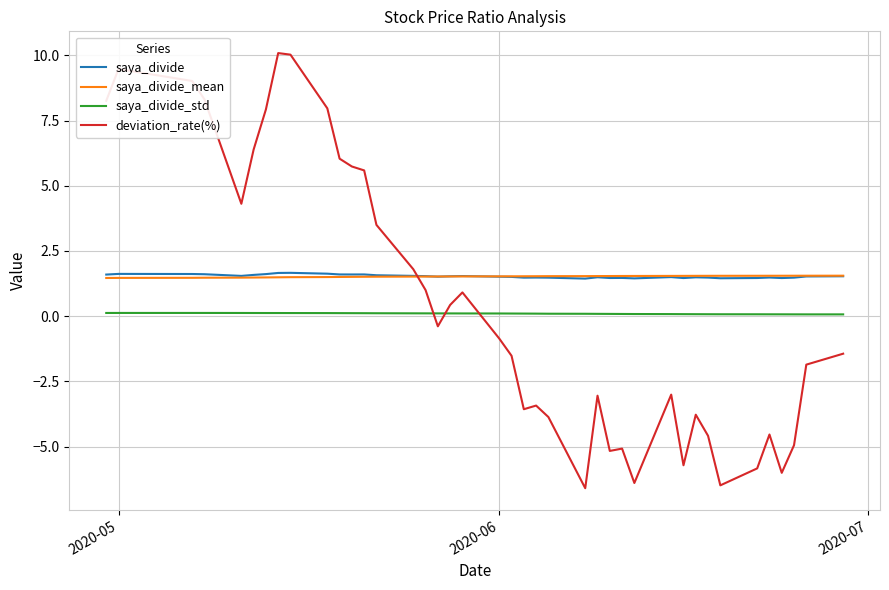

Which series has the largest range (max minus min)?

deviation_rate(%)